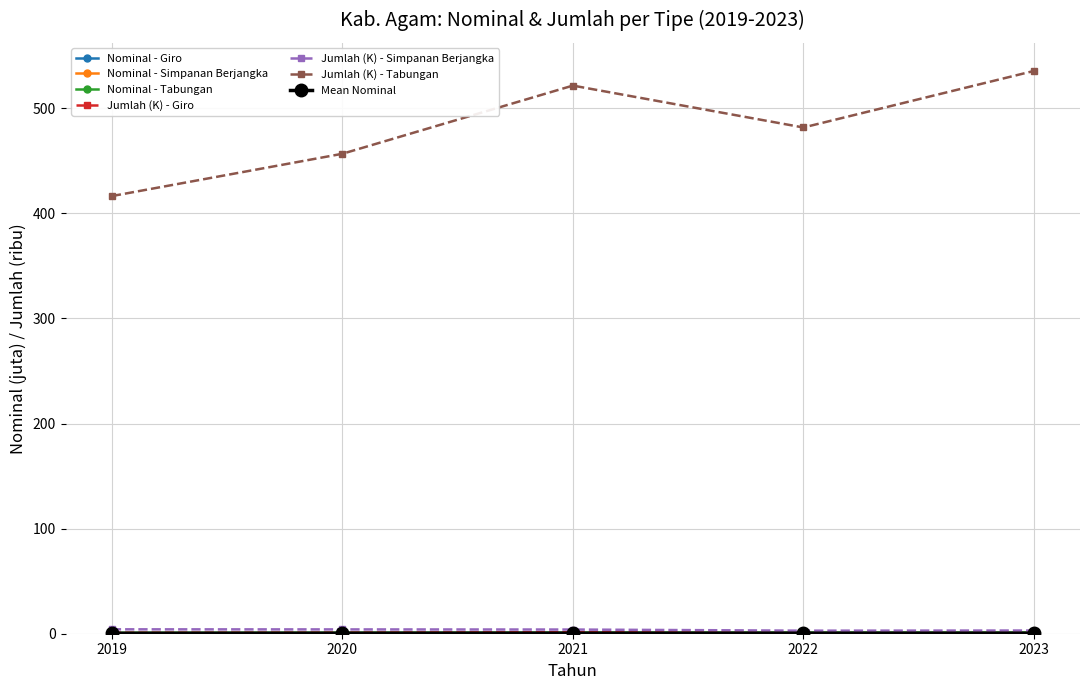

Which series has the widest spread of values?

Jumlah (K) - Tabungan